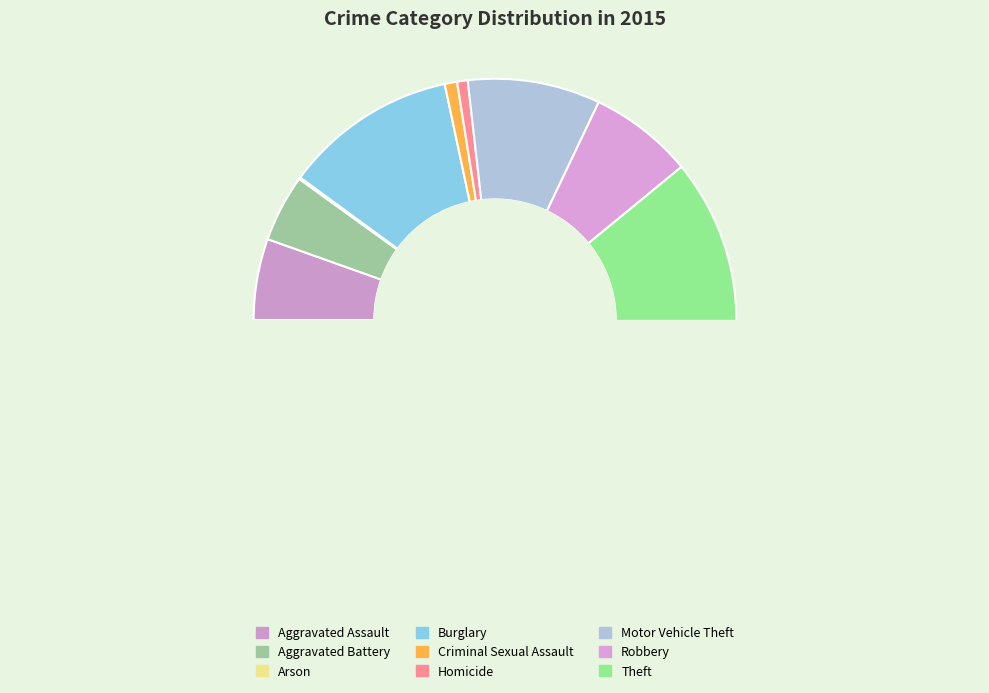

Which category accounts for the majority?

Theft